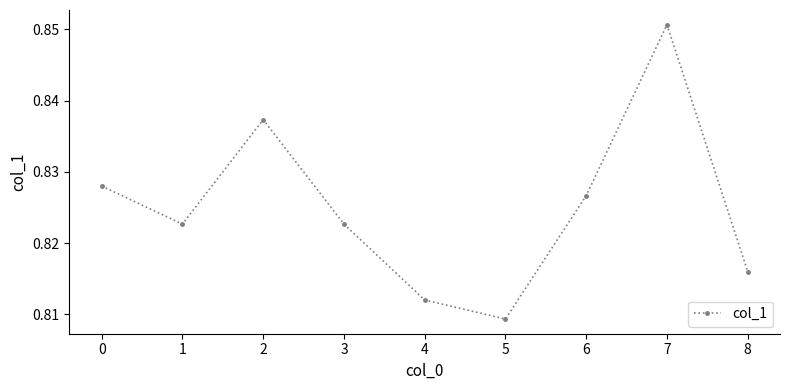

The value at 7 is 1.5. True or false?

False